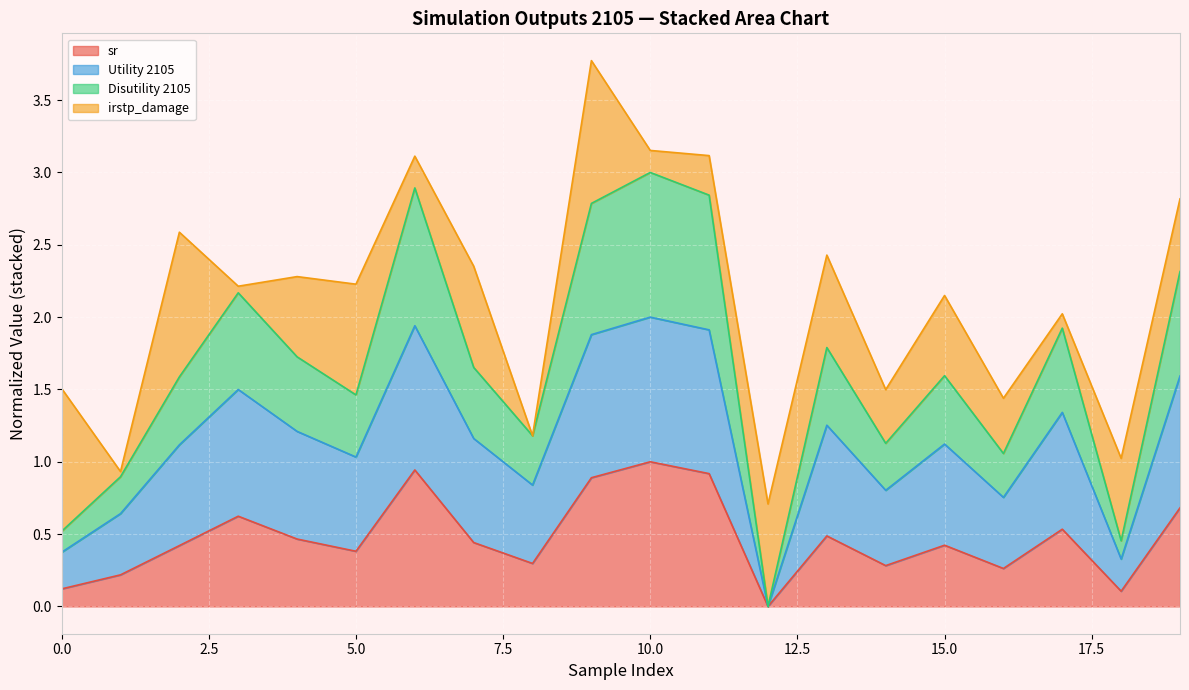

Which label corresponds to the smallest value in the chart?

12